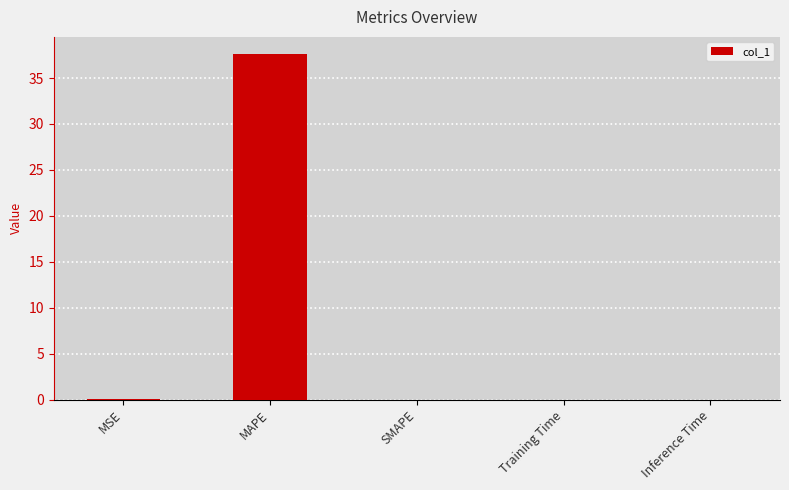

What is the approximate value at MAPE?

37.6